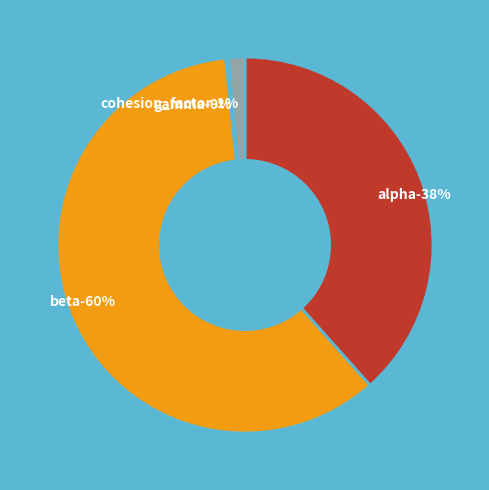

The gamma slice represents 11% of the pie. True or false?

False